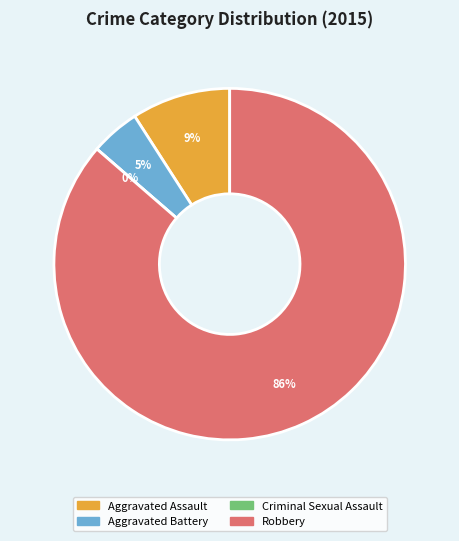

Approximately how many times larger is the value at Aggravated Assault compared to Robbery?

0.1